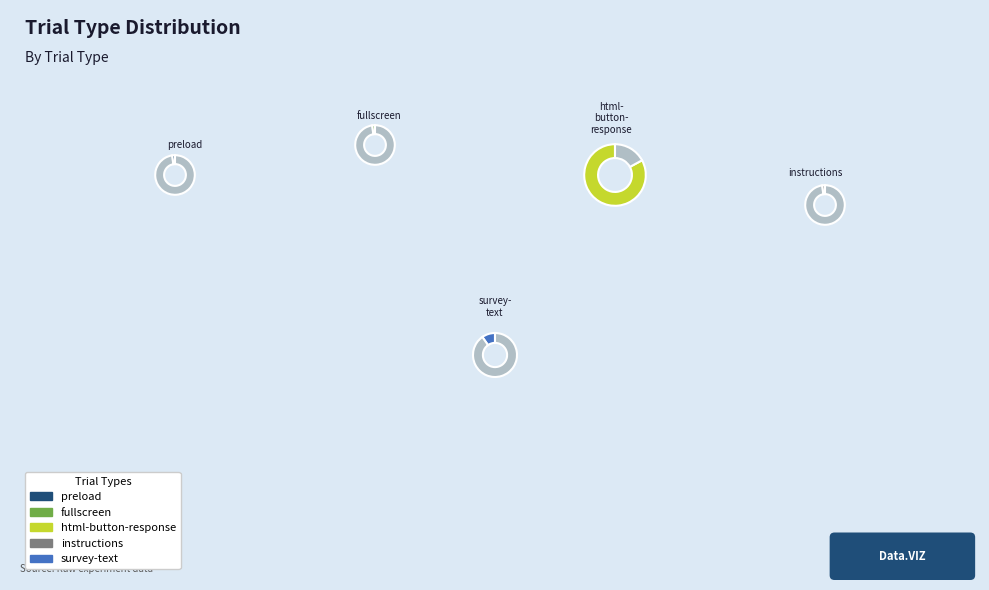

To the nearest percent, what is the average slice percentage?

20%